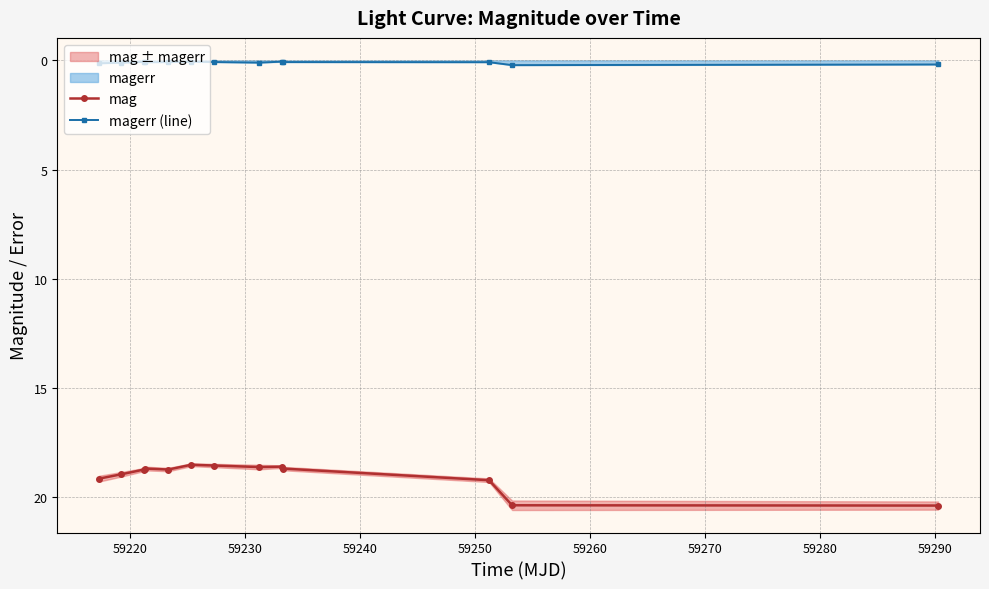

True or false: mag and magerr (line) intersect in this chart.

False